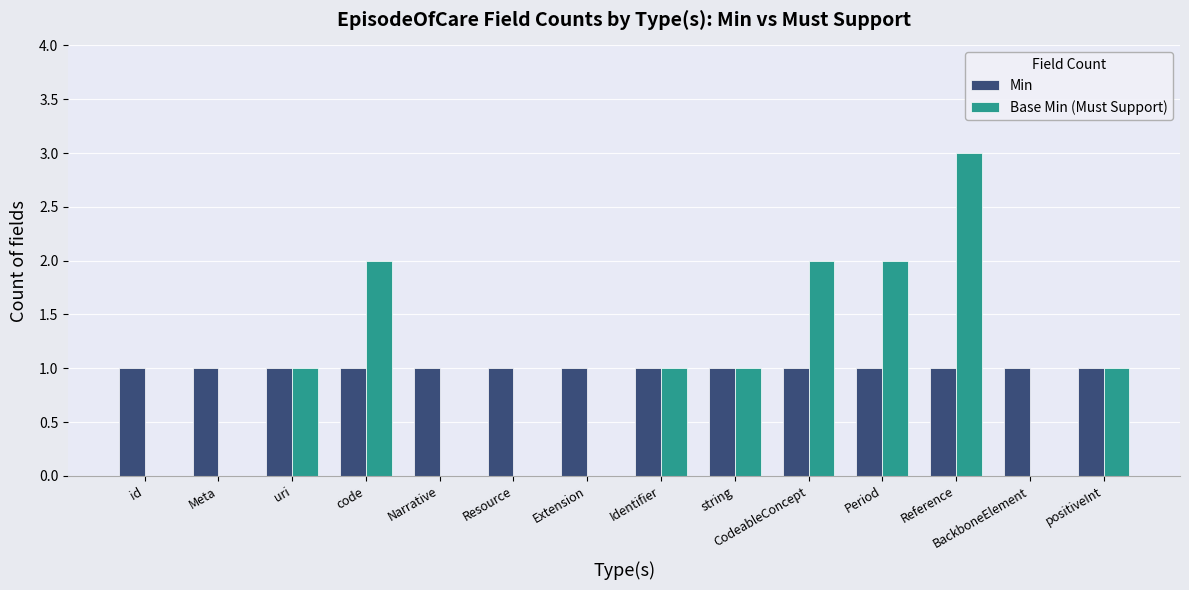

At which category is the sum across all series the highest?

Reference